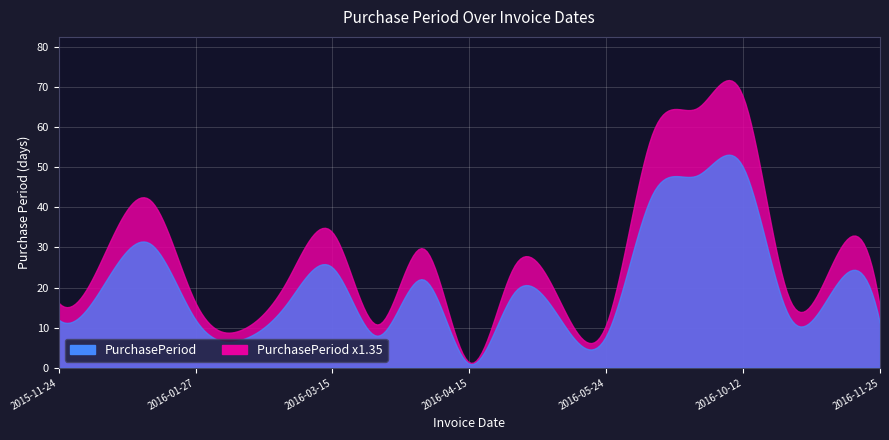

True or false: the data has more than 2 interior local peaks.

True